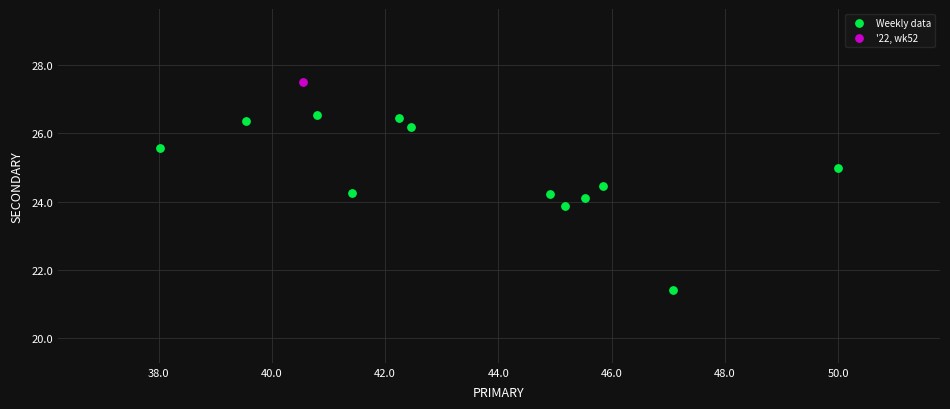

What are all the series names shown in the legend?

Weekly data, '22, wk52